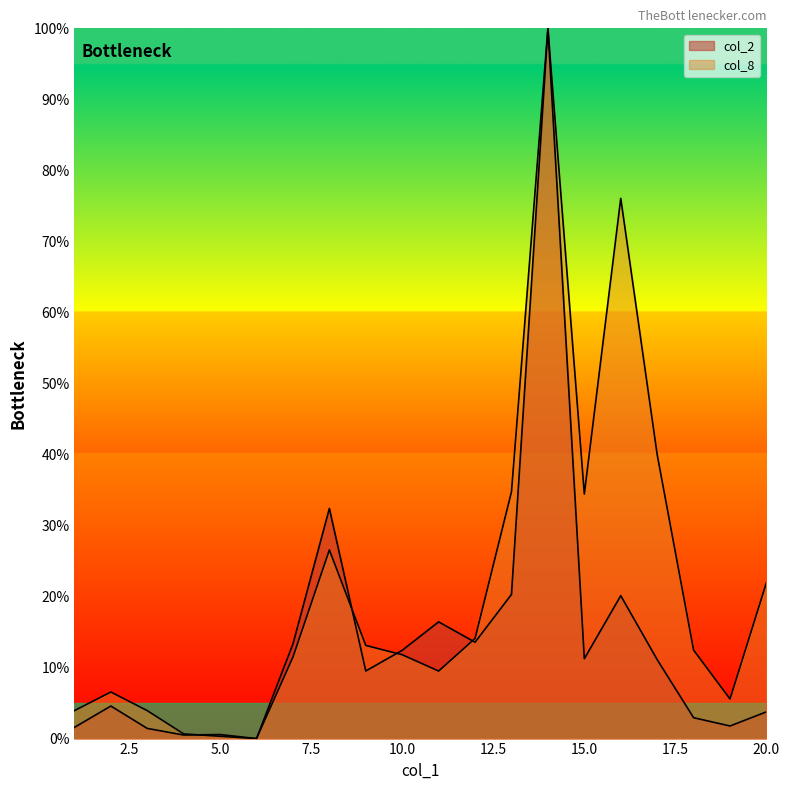

What is the sum of the col_2 values at 11 and 16?

36.6